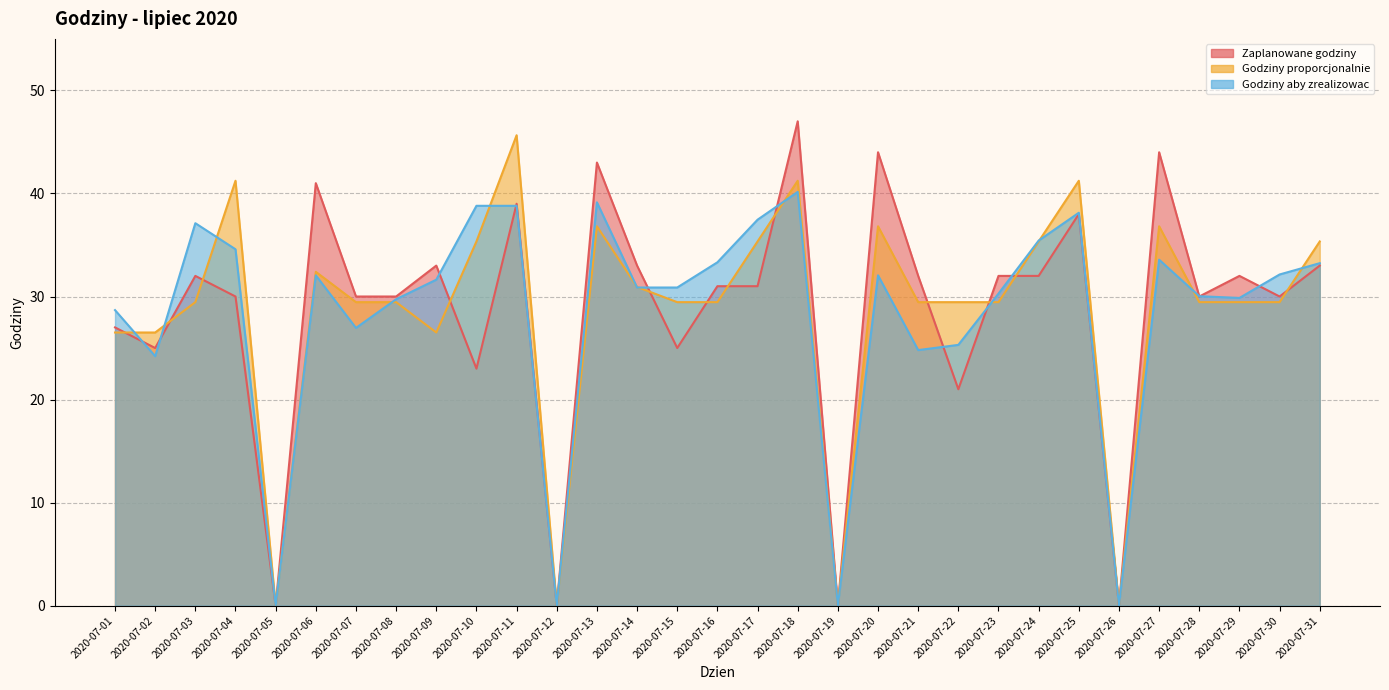

At which label does Godziny aby zrealizowac reach its minimum?

2020-07-05